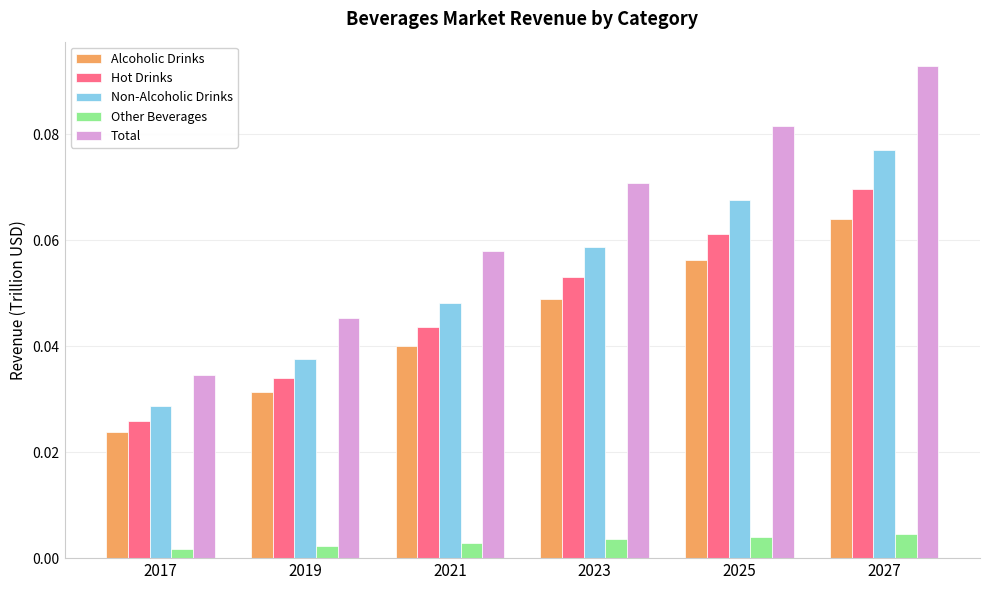

Is it true that Non-Alcoholic Drinks equals 0.1 at 2021?

False